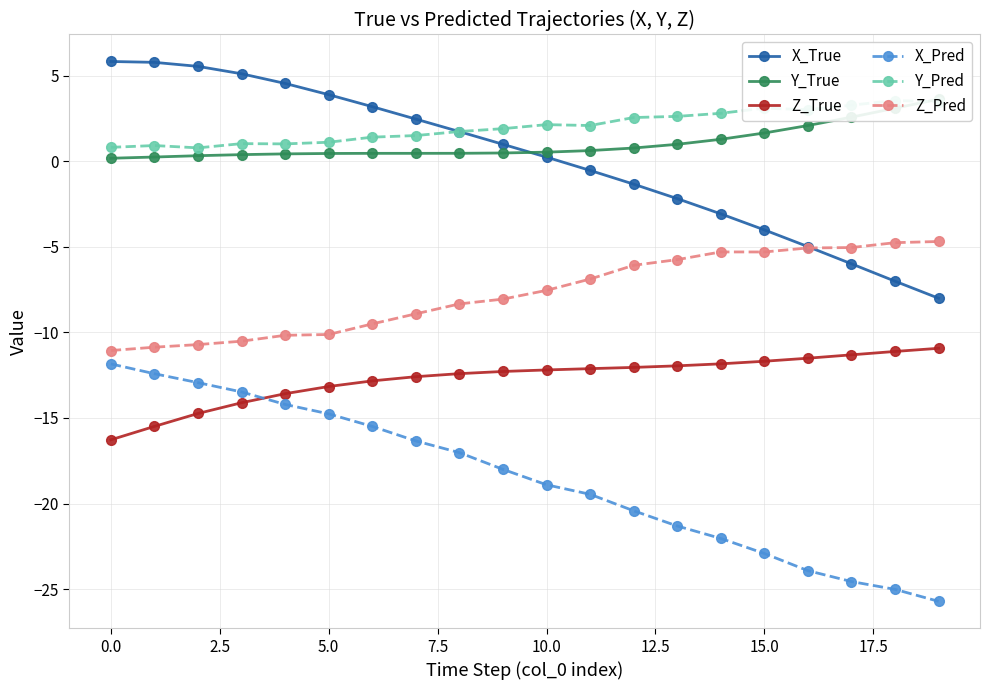

True or false: X_Pred and Z_True cross at least once.

True